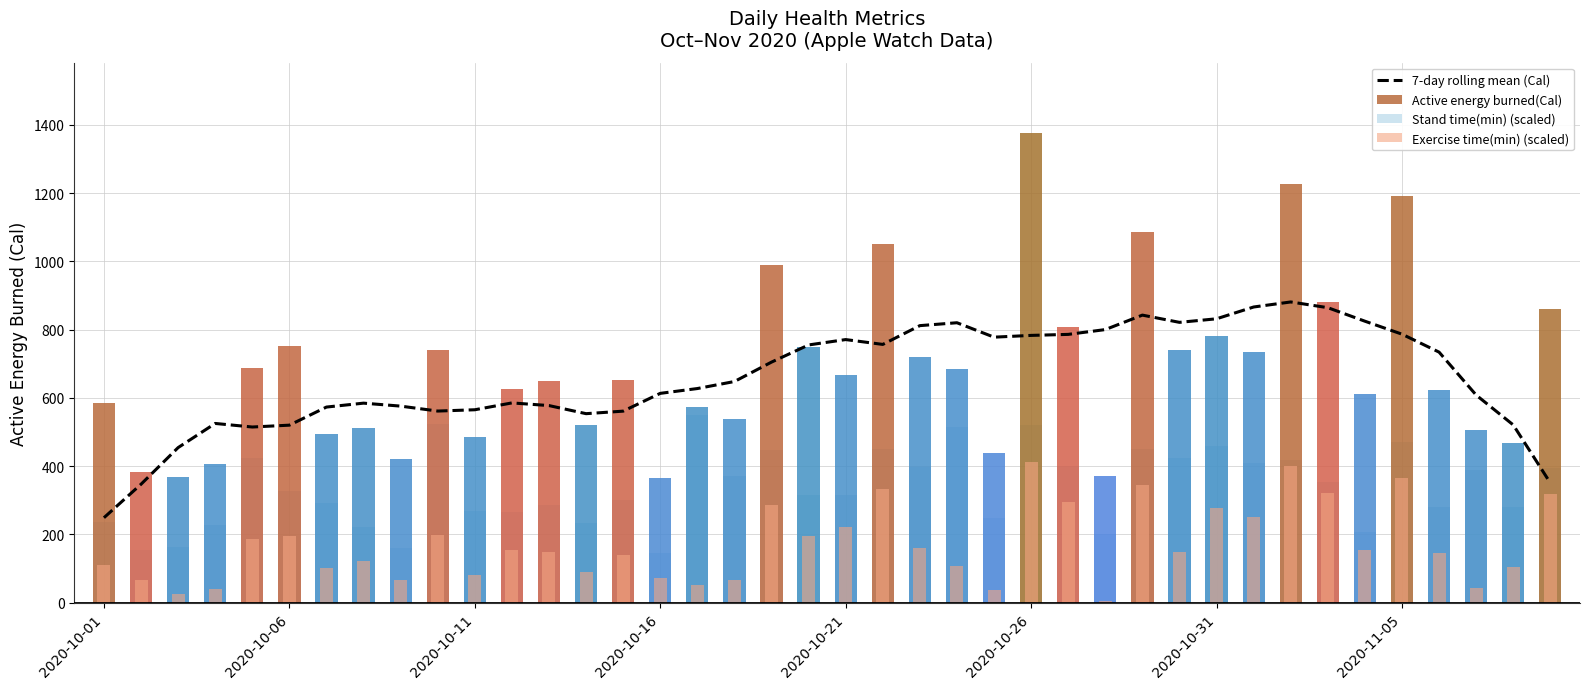

What is the sum of all Exercise time(min) (scaled) values?

6843.2